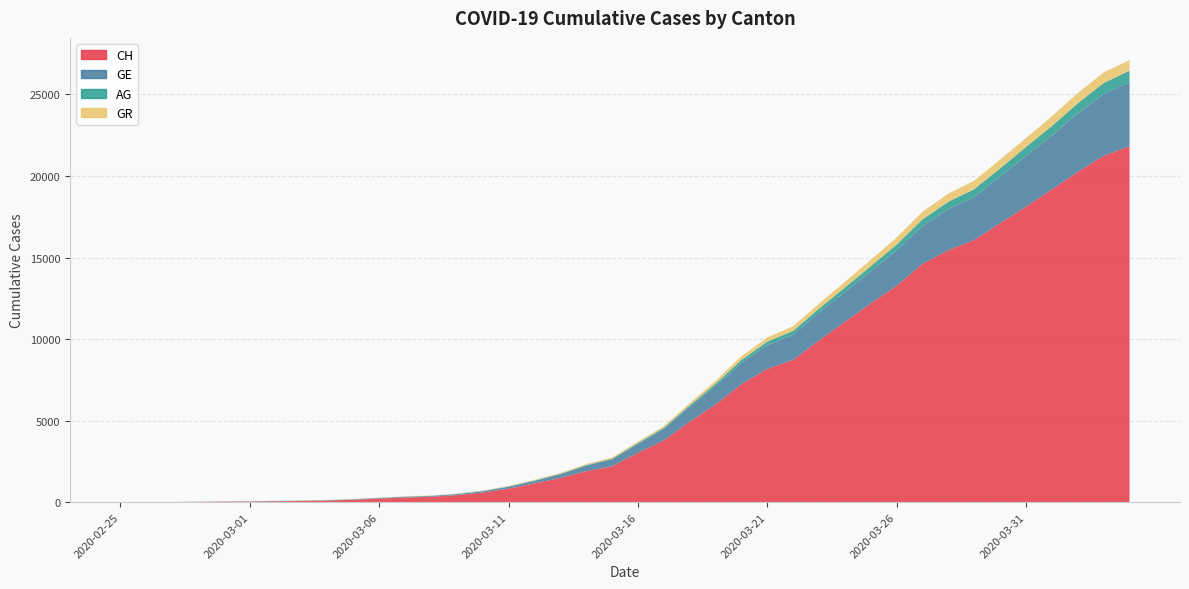

Reading left to right, extract all data points from this chart.

CH: 2020-02-25=0	2020-02-26=5	2020-02-27=9	2020-02-28=19	2020-02-29=31	2020-03-01=38	2020-03-02=56	2020-03-03=71	2020-03-04=101	2020-03-05=147	2020-03-06=222	2020-03-07=285	2020-03-08=334	2020-03-09=432	2020-03-10=590	2020-03-11=832	2020-03-12=1149	2020-03-13=1486	2020-03-14=1900	2020-03-15=2200	2020-03-16=3024	2020-03-17=3789	2020-03-18=4933	2020-03-19=5991	2020-03-20=7237	2020-03-21=8180	2020-03-22=8722	2020-03-23=9926	2020-03-24=11061	2020-03-25=12196	2020-03-26=13269	2020-03-27=14614	2020-03-28=15456	2020-03-29=16076	2020-03-30=17113	2020-03-31=18120	2020-04-01=19184	2020-04-02=20251	2020-04-03=21239	2020-04-04=21827
GE: 2020-02-25=0	2020-02-26=1	2020-02-27=1	2020-02-28=4	2020-02-29=8	2020-03-01=9	2020-03-02=13	2020-03-03=13	2020-03-04=15	2020-03-05=20	2020-03-06=29	2020-03-07=42	2020-03-08=44	2020-03-09=59	2020-03-10=79	2020-03-11=112	2020-03-12=153	2020-03-13=224	2020-03-14=343	2020-03-15=425	2020-03-16=549	2020-03-17=701	2020-03-18=911	2020-03-19=1139	2020-03-20=1307	2020-03-21=1445	2020-03-22=1549	2020-03-23=1703	2020-03-24=1820	2020-03-25=1960	2020-03-26=2161	2020-03-27=2322	2020-03-28=2527	2020-03-29=2638	2020-03-30=2855	2020-03-31=3109	2020-04-01=3289	2020-04-02=3582	2020-04-03=3793	2020-04-04=3928
AG: 2020-02-25=0	2020-02-26=1	2020-02-27=1	2020-02-28=1	2020-02-29=3	2020-03-01=4	2020-03-02=7	2020-03-03=7	2020-03-04=10	2020-03-05=11	2020-03-06=12	2020-03-07=14	2020-03-08=14	2020-03-09=15	2020-03-10=18	2020-03-11=20	2020-03-12=27	2020-03-13=30	2020-03-14=33	2020-03-15=43	2020-03-16=56	2020-03-17=69	2020-03-18=96	2020-03-19=134	2020-03-20=175	2020-03-21=223	2020-03-22=235	2020-03-23=245	2020-03-24=283	2020-03-25=318	2020-03-26=367	2020-03-27=407	2020-03-28=444	2020-03-29=485	2020-03-30=506	2020-03-31=554	2020-04-01=596	2020-04-02=631	2020-04-03=673	2020-04-04=702
GR: 2020-02-25=0	2020-02-26=2	2020-02-27=2	2020-02-28=6	2020-02-29=6	2020-03-01=6	2020-03-02=9	2020-03-03=9	2020-03-04=12	2020-03-05=14	2020-03-06=16	2020-03-07=17	2020-03-08=18	2020-03-09=18	2020-03-10=22	2020-03-11=31	2020-03-12=43	2020-03-13=53	2020-03-14=56	2020-03-15=71	2020-03-16=84	2020-03-17=101	2020-03-18=128	2020-03-19=182	2020-03-20=226	2020-03-21=258	2020-03-22=284	2020-03-23=300	2020-03-24=343	2020-03-25=393	2020-03-26=433	2020-03-27=474	2020-03-28=495	2020-03-29=519	2020-03-30=535	2020-03-31=547	2020-04-01=592	2020-04-02=622	2020-04-03=649	2020-04-04=657